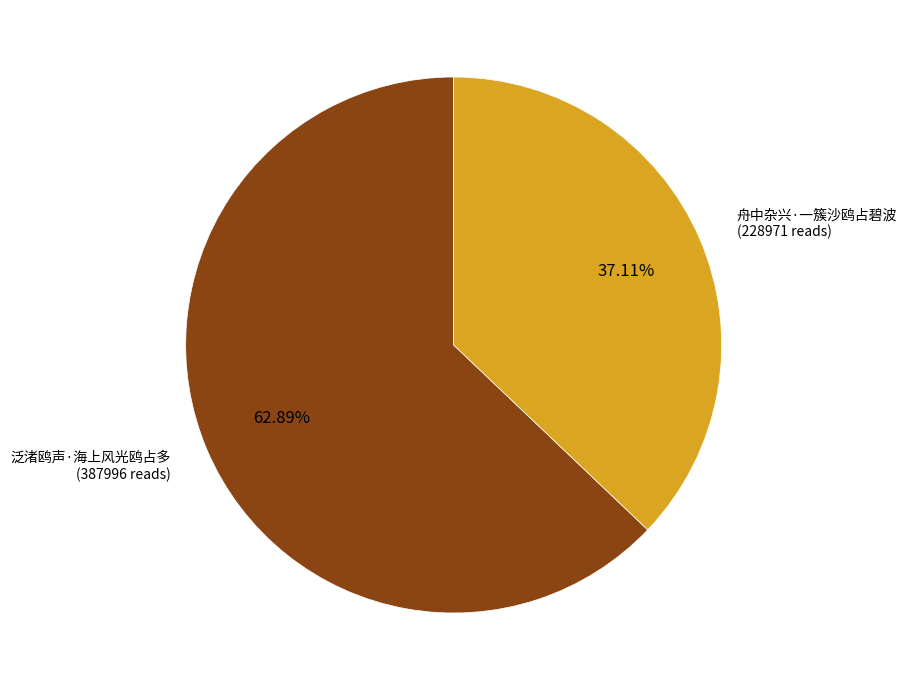

Is there a majority slice in this chart?

Yes